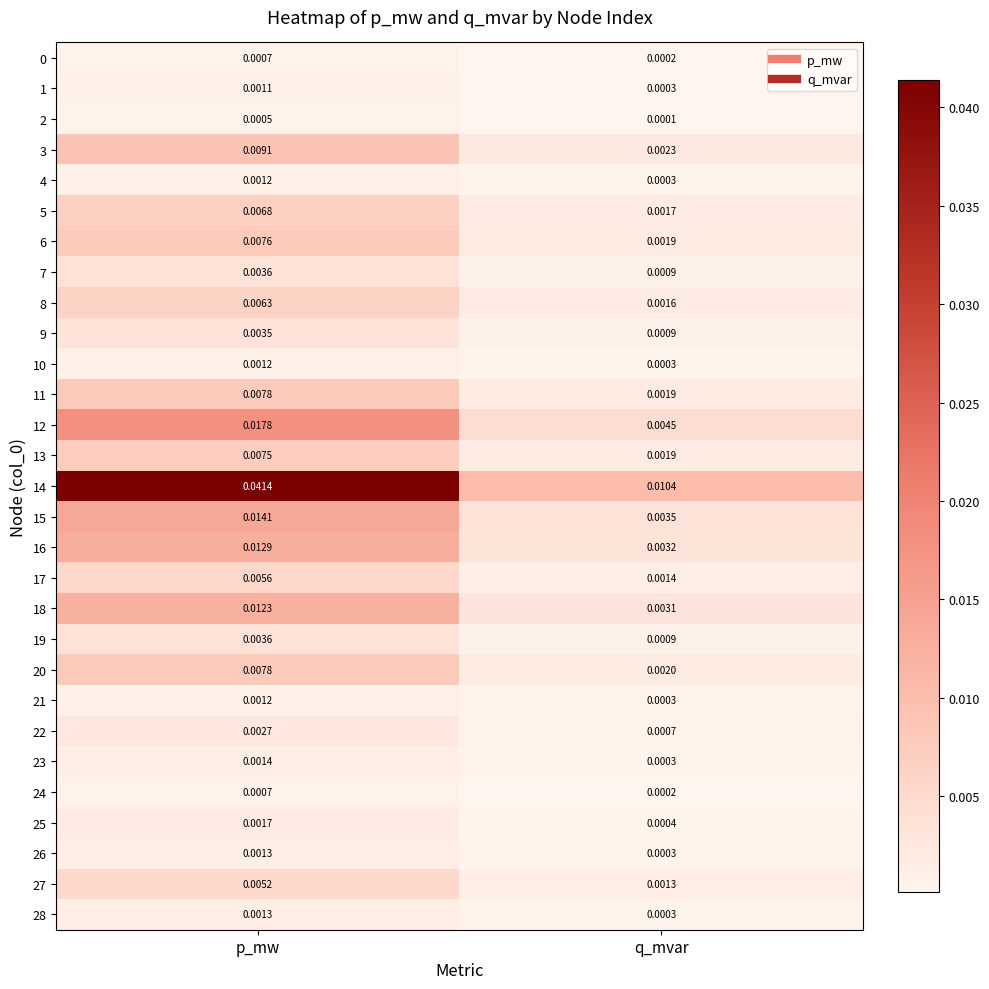

What is the total value across all series at p_mw?

0.2